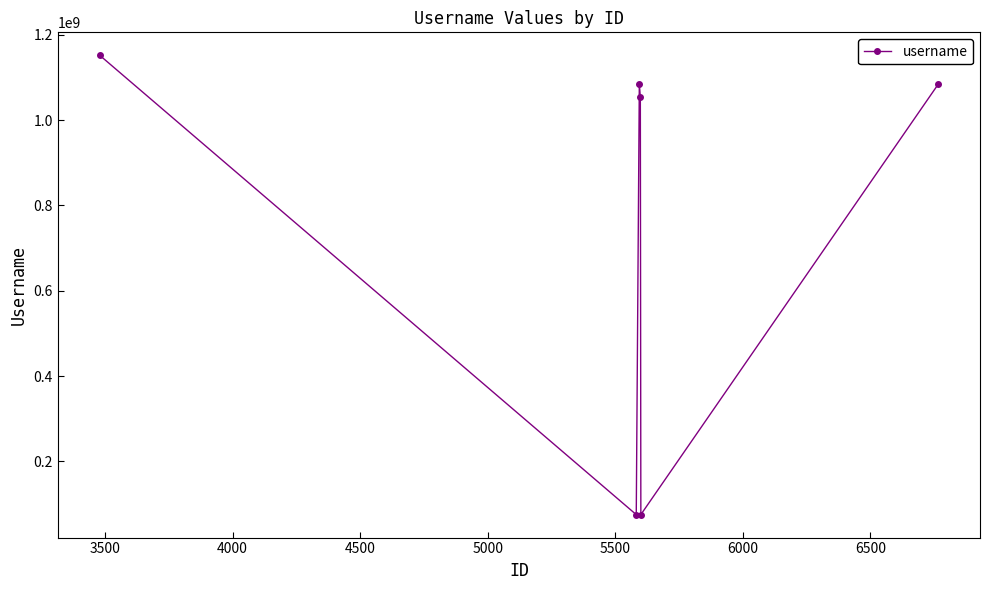

What is the difference between the second highest and minimum values?

1010200095